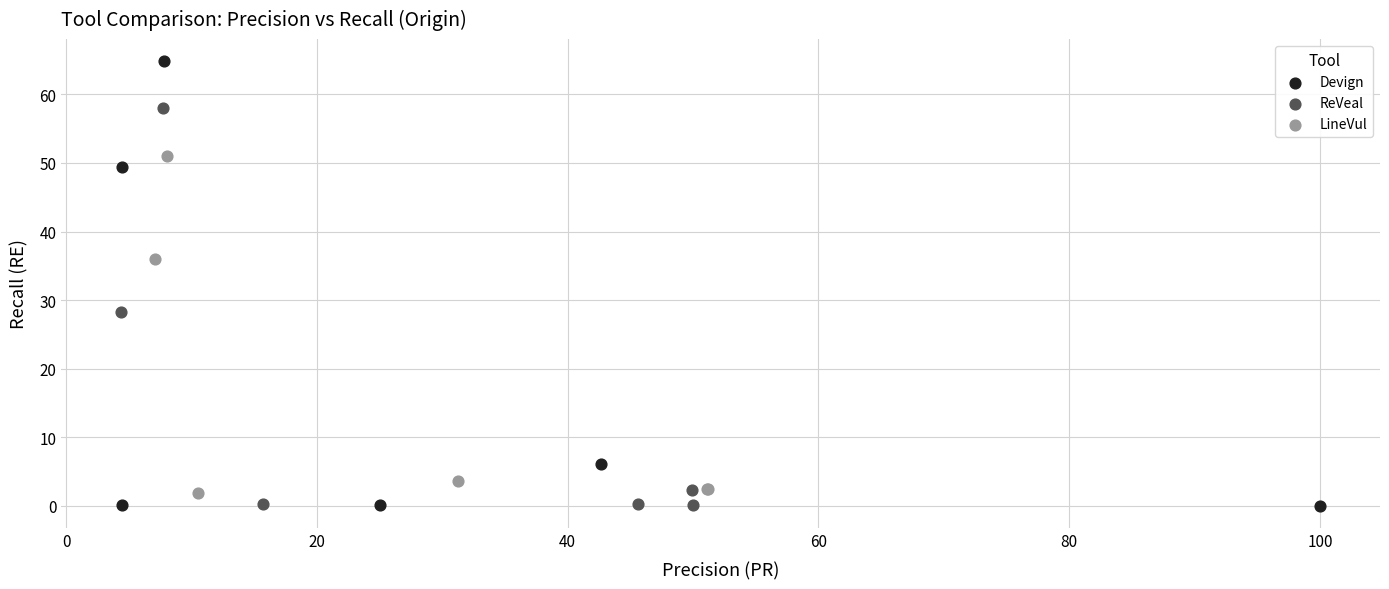

Which series has the widest spread of Y values?

Devign